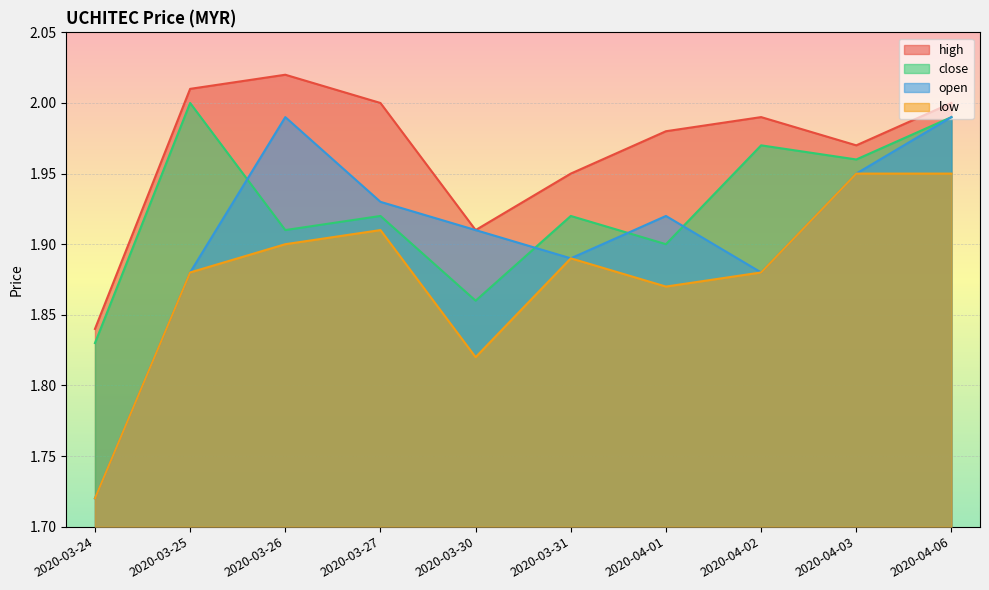

Reading right to left, list all the values displayed in this chart.

high: 2.0	2.0	2.0	2.0	1.9	1.9	2.0	2.0	2.0	1.8
close: 2.0	2.0	2.0	1.9	1.9	1.9	1.9	1.9	2.0	1.8
open: 2.0	1.9	1.9	1.9	1.9	1.9	1.9	2.0	1.9	1.7
low: 1.9	1.9	1.9	1.9	1.9	1.8	1.9	1.9	1.9	1.7